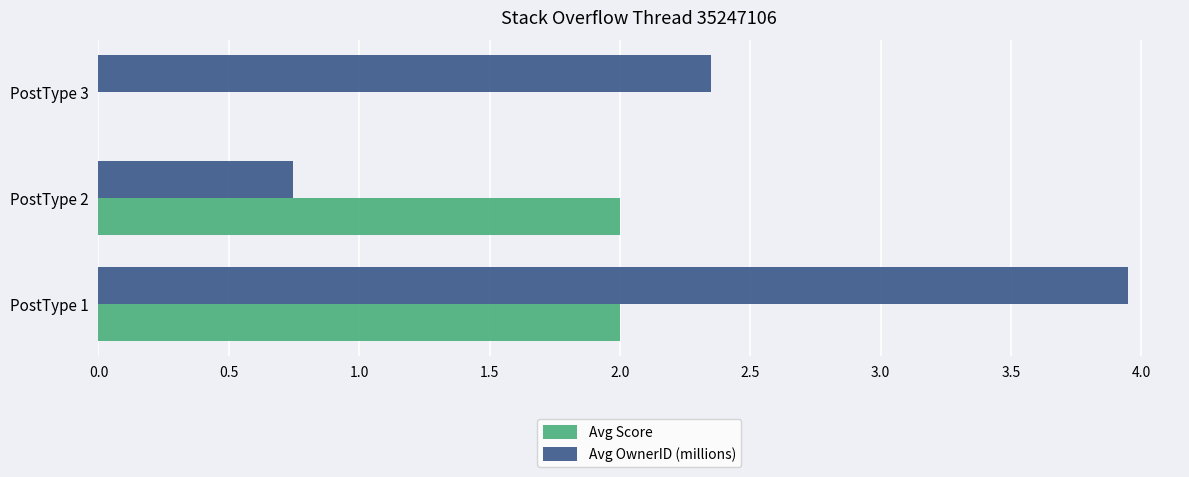

Between PostType 2 and PostType 3, which series saw the biggest shift?

Avg Score